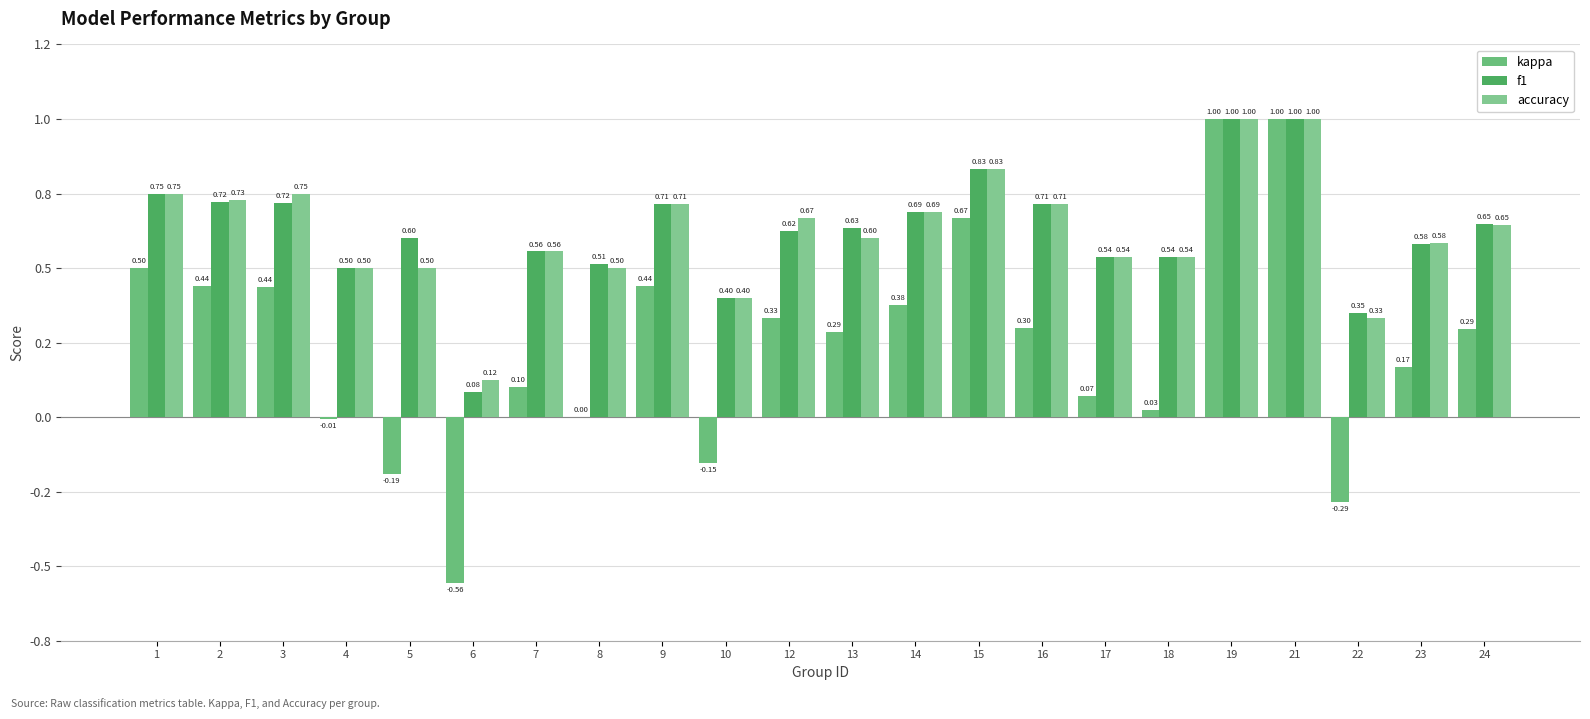

At 21, list the series in order from largest to smallest.

kappa, f1, accuracy